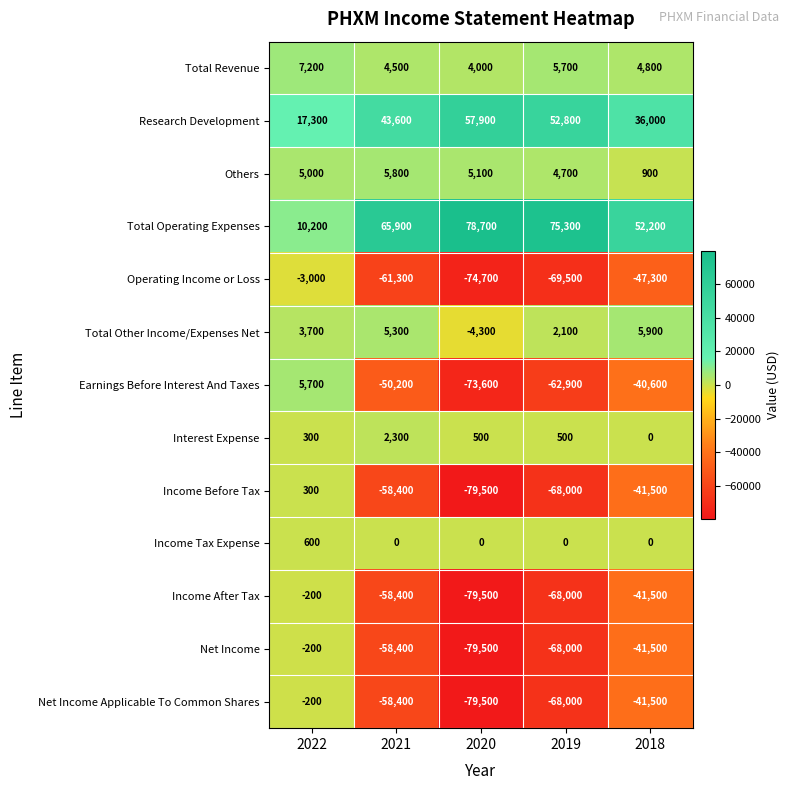

At which category is the sum across all series the highest?

2022